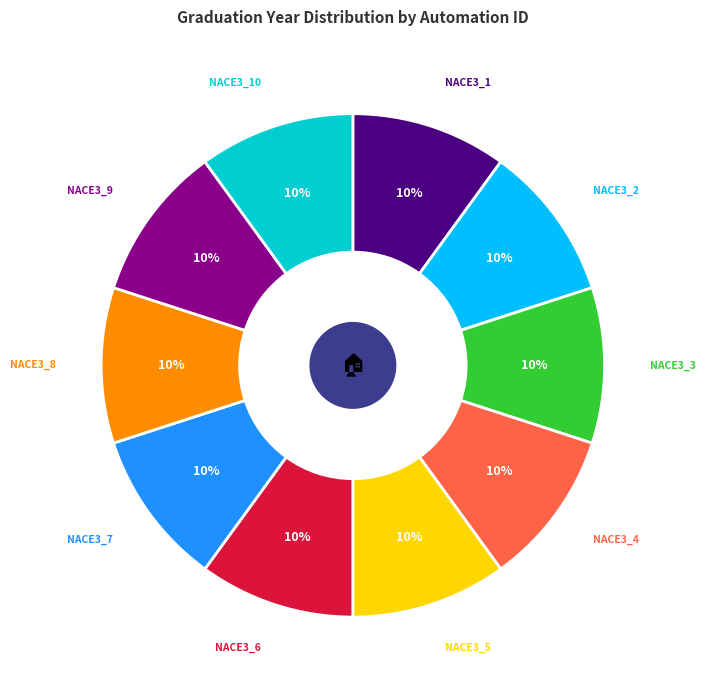

How many slices are in this pie chart?

10